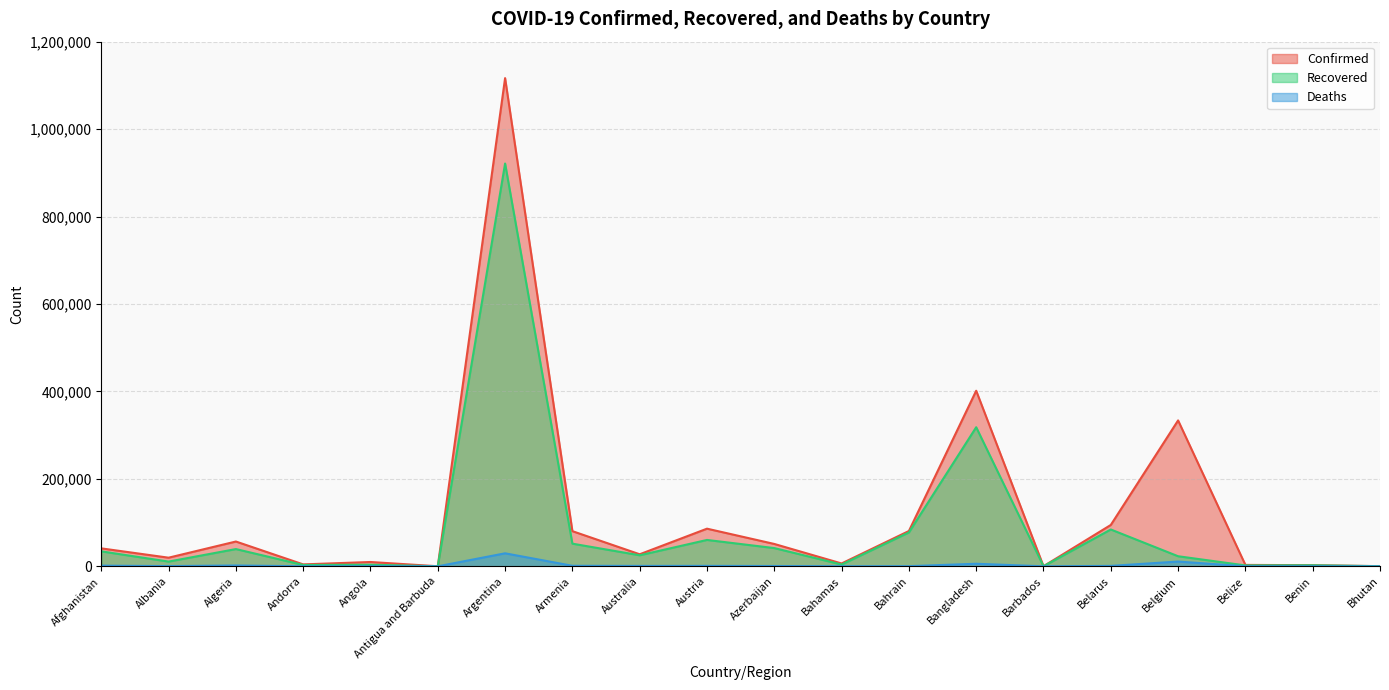

In Recovered, how many points are lower than both neighbors (excluding endpoints)?

7